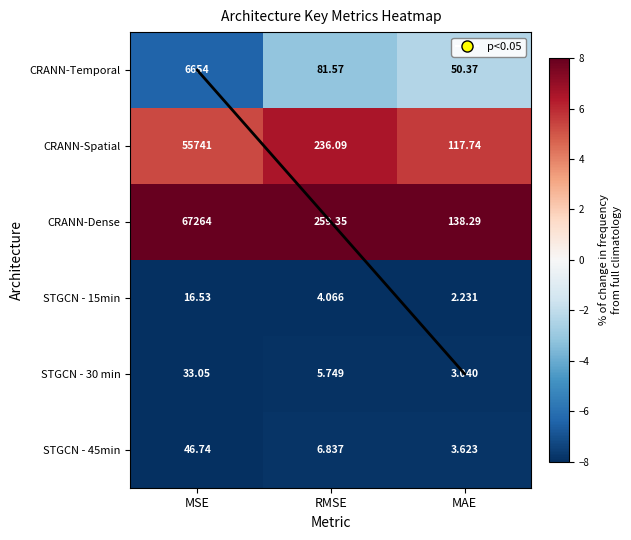

Which series has the widest spread of values?

CRANN-Temporal